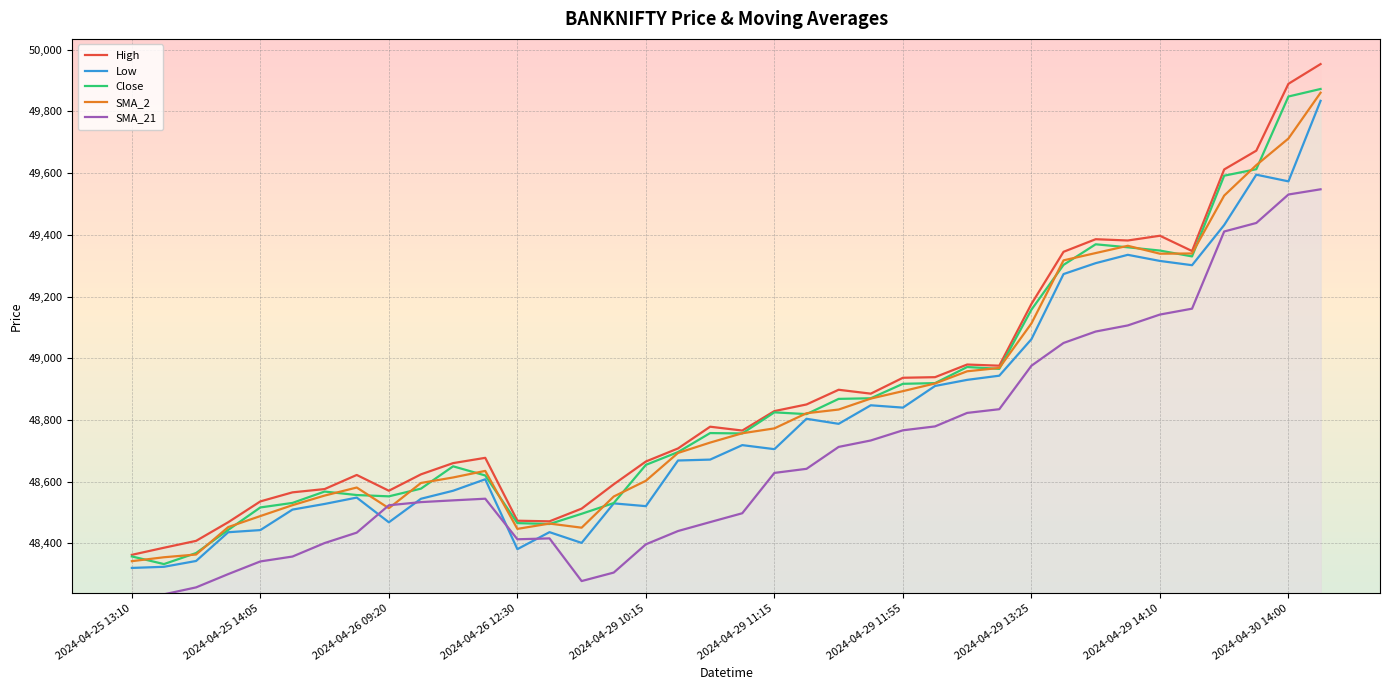

Does the chart display data point markers on the line(s)?

No